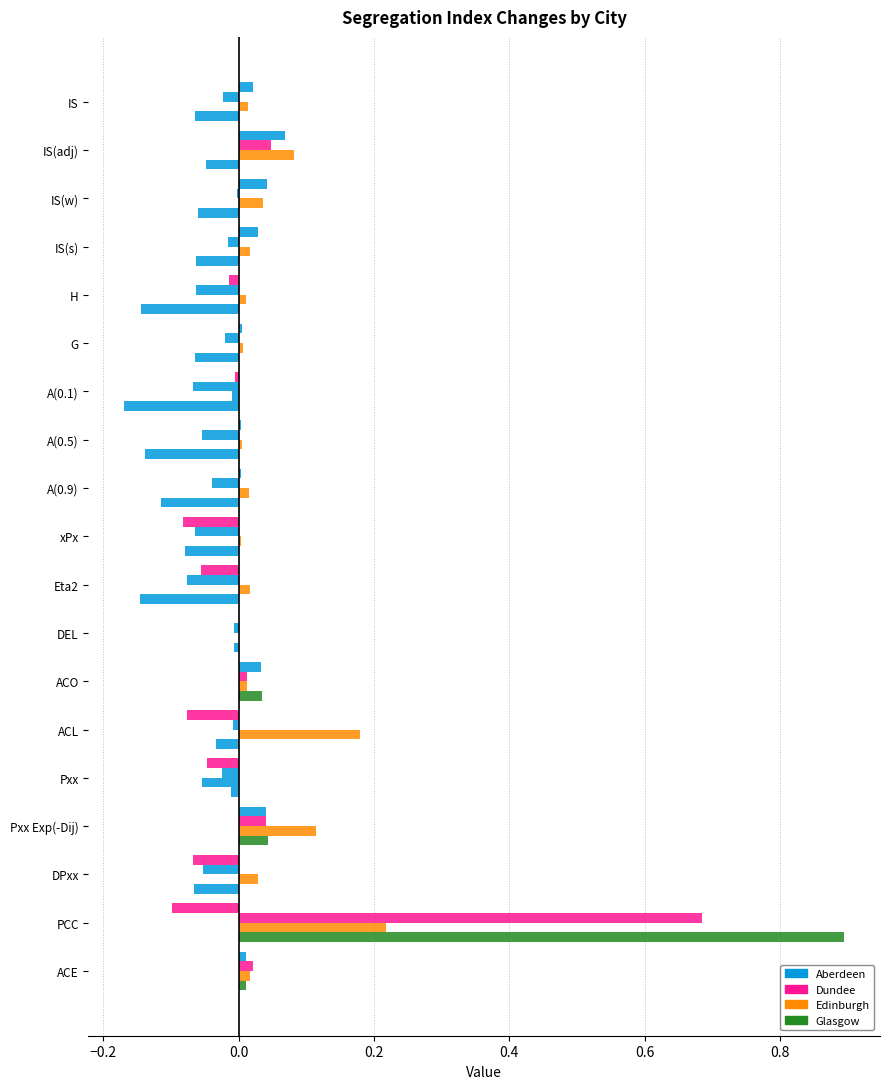

Count the number of data series in this chart.

4